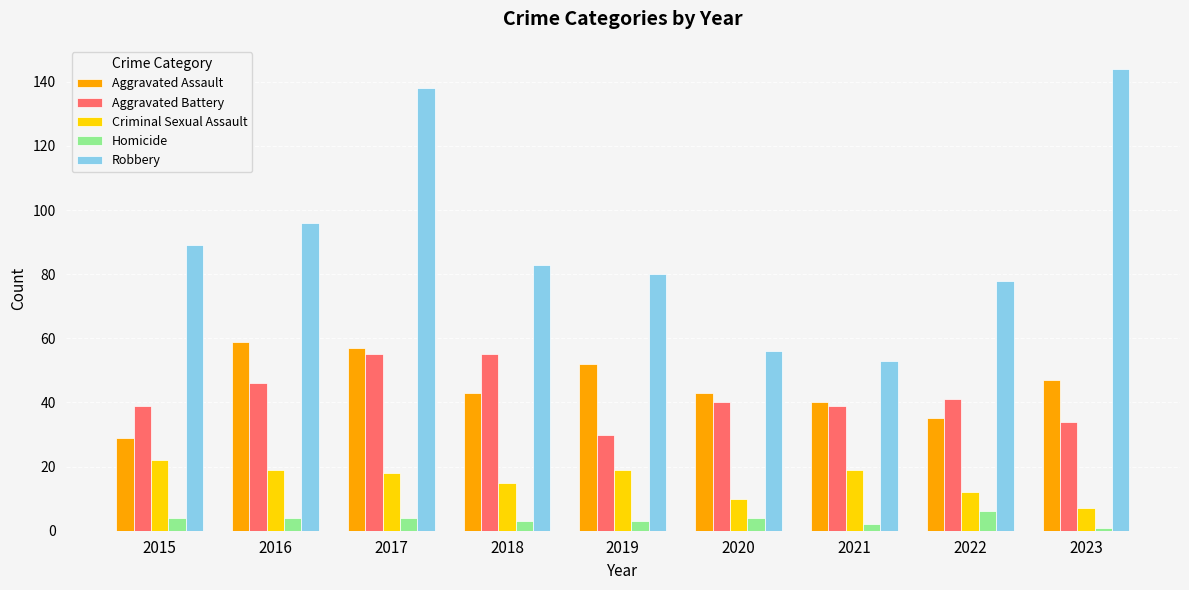

Which series changed the most between 2016 and 2022?

Aggravated Assault